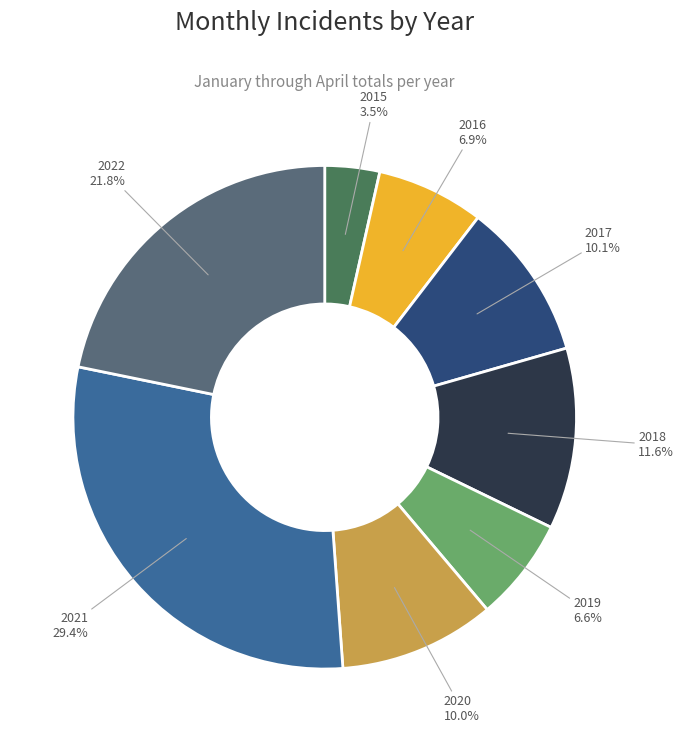

Does 2017 represent more than half of the total?

No